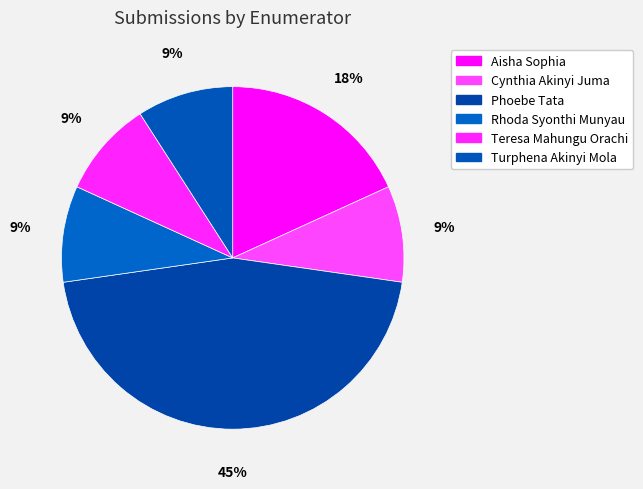

Do Rhoda Syonthi Munyau and Phoebe Tata together represent more than half of the pie?

Yes